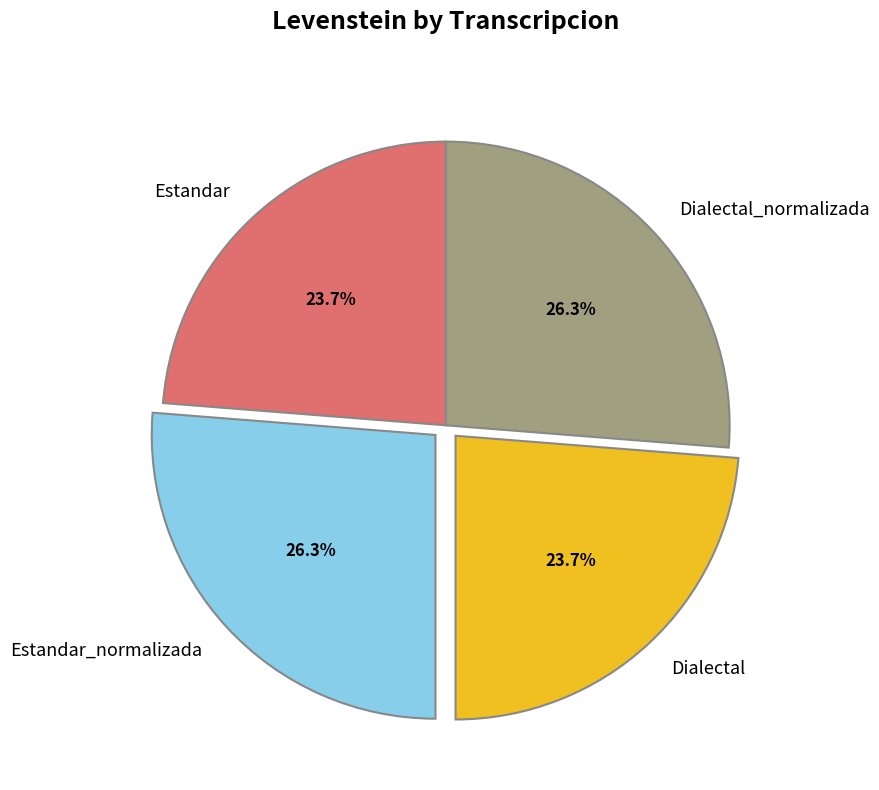

Approximately how many times larger is the value at Dialectal_normalizada compared to Dialectal?

1.1